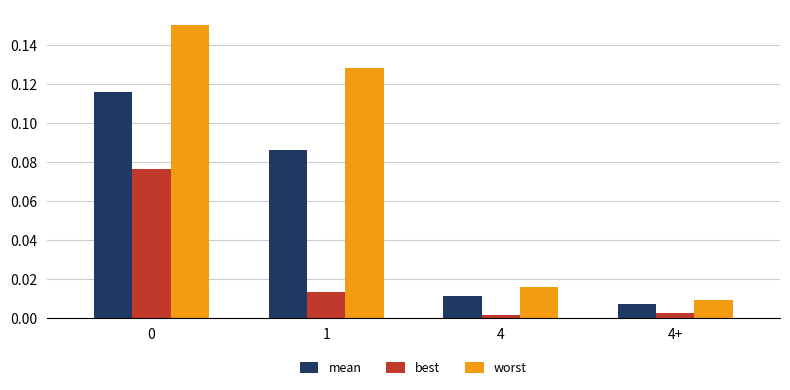

What is the sum of all worst values?

0.3